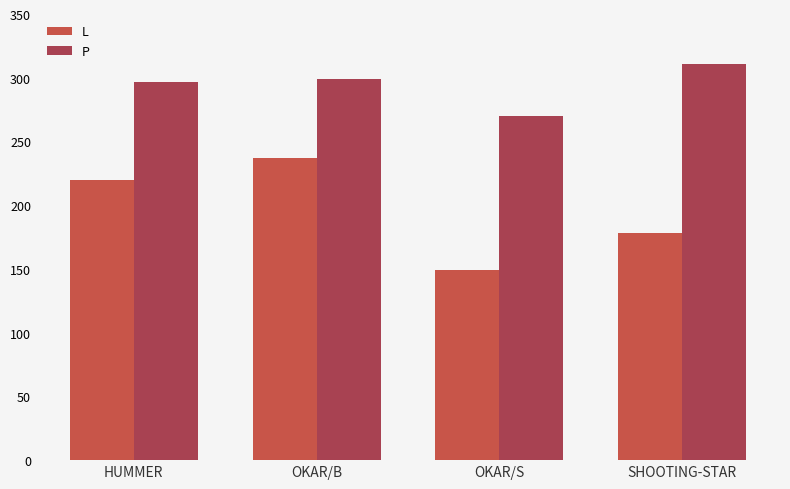

What is the difference between the highest and lowest values at OKAR/B?

62